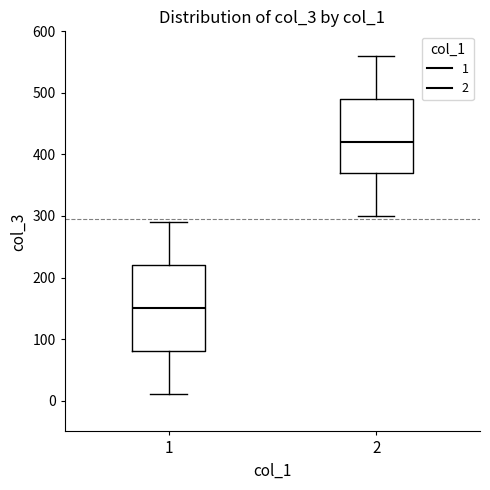

Which box's median line is the highest?

2